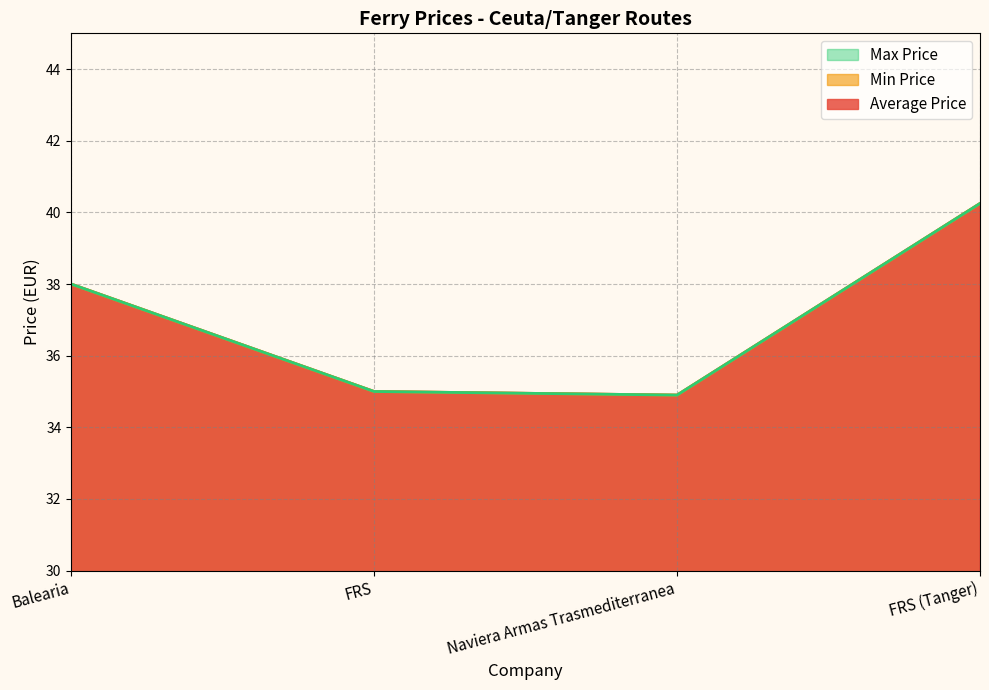

Reading left to right, what are all the values shown in this chart?

Average Price: Balearia=38.0	FRS=35.0	Naviera Armas Trasmediterranea=34.9	FRS (Tanger)=40.2
Min Price: Balearia=38.0	FRS=35.0	Naviera Armas Trasmediterranea=34.9	FRS (Tanger)=40.2
Max Price: Balearia=38.0	FRS=35.0	Naviera Armas Trasmediterranea=34.9	FRS (Tanger)=40.2